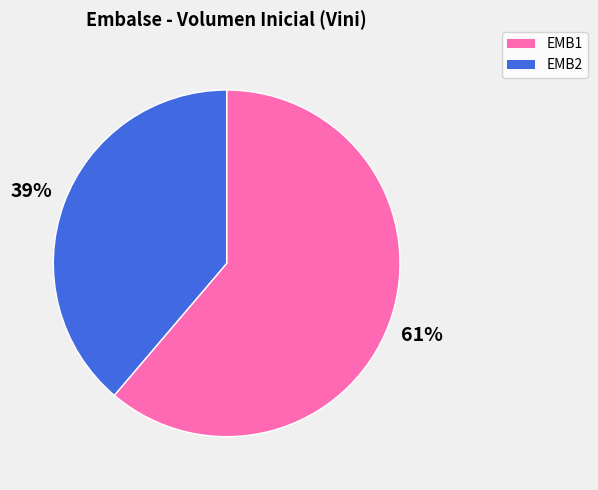

Which slice is the largest?

EMB1